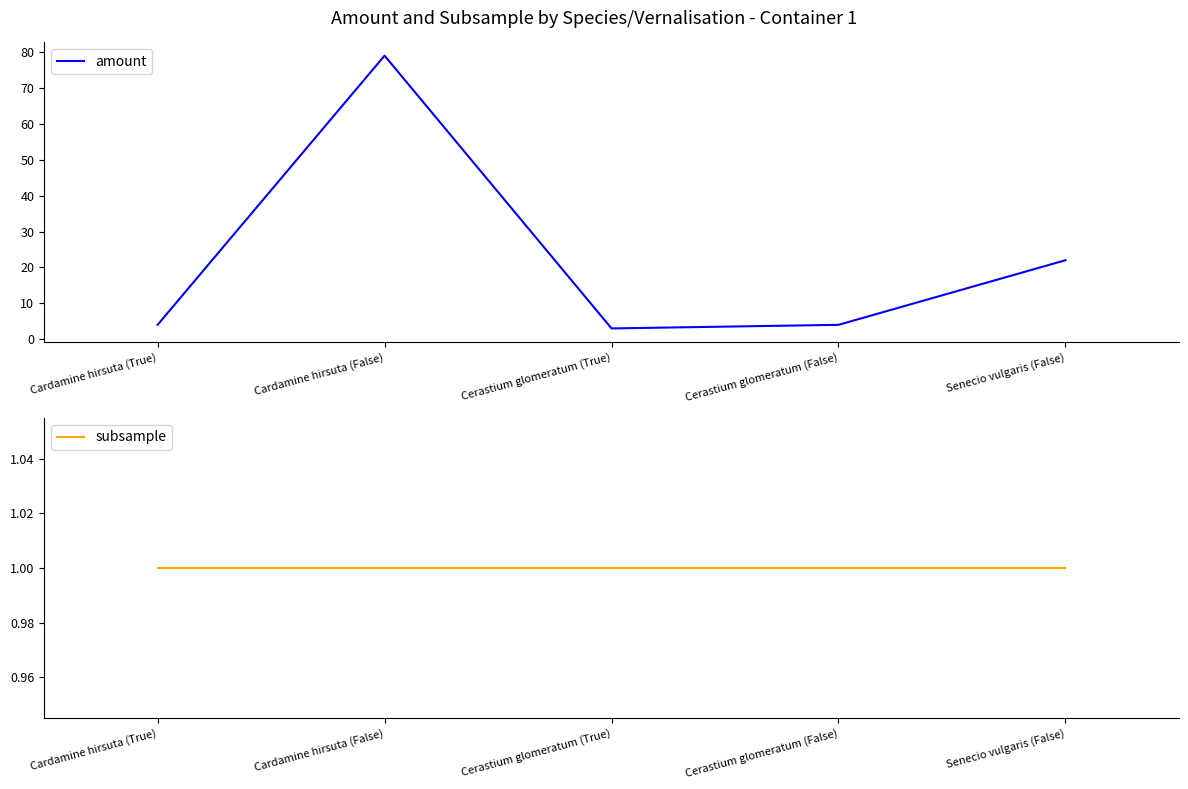

At which category is the sum across all series the highest?

Cardamine hirsuta (False)